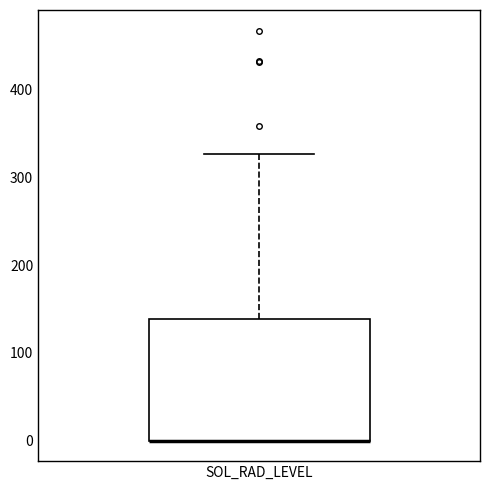

Transcribe this box plot: give where the median line is, the range the box spans, and where the two whiskers end, as read against the y-axis. The values are not printed on the chart, so give them approximately, as read against the axis.

median 0 (drawn on the box's lower edge), box 0 to 140, whiskers 0 to 330